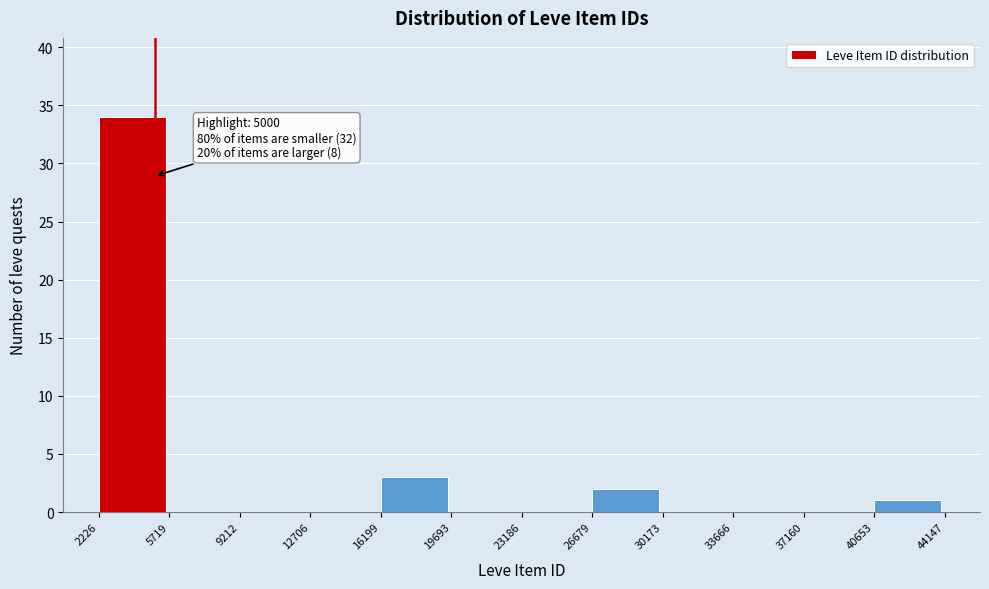

Which range on the x-axis has the tallest bar?

2226 to 5719